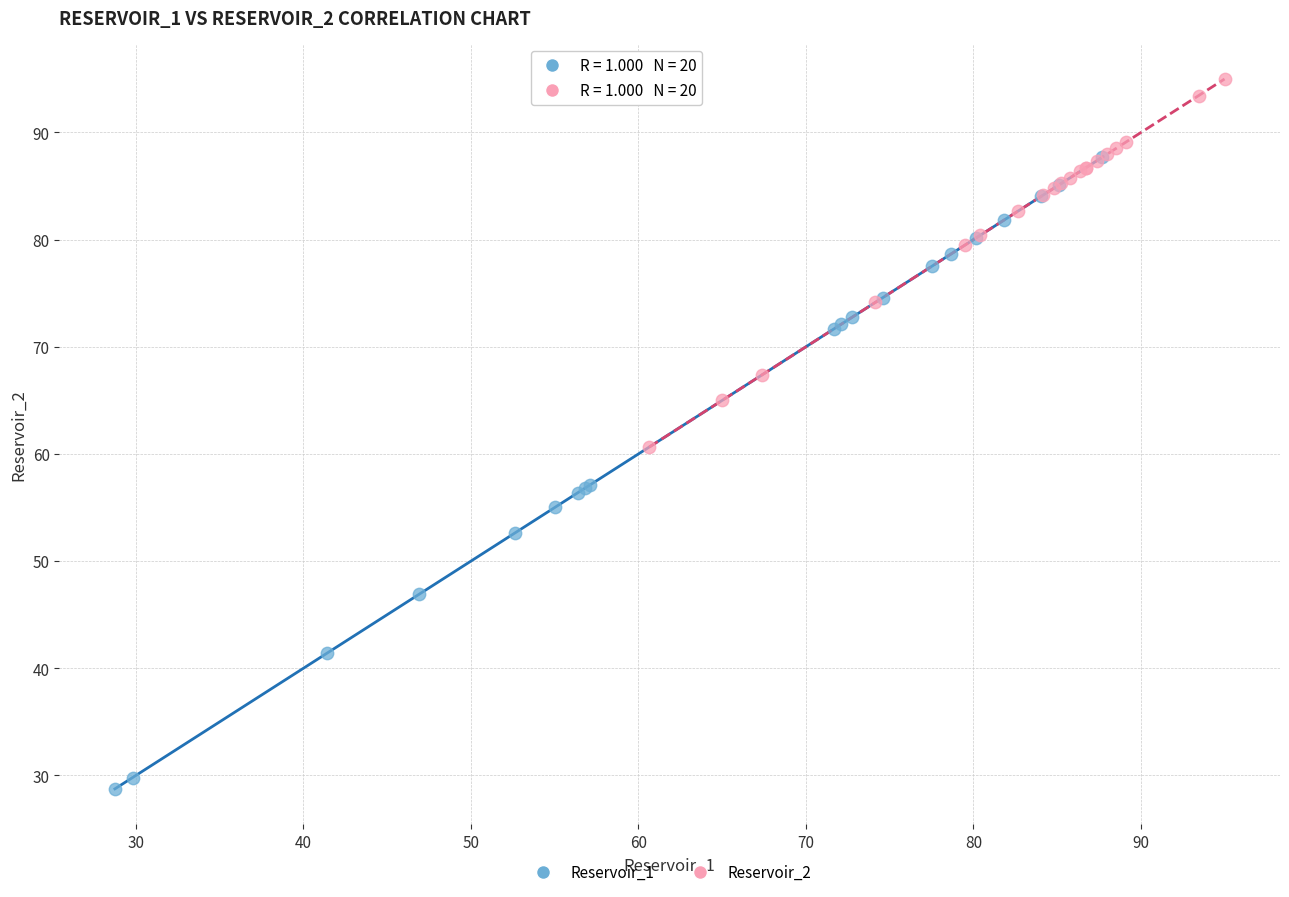

What are all the series names shown in the legend?

Reservoir_1, Reservoir_2